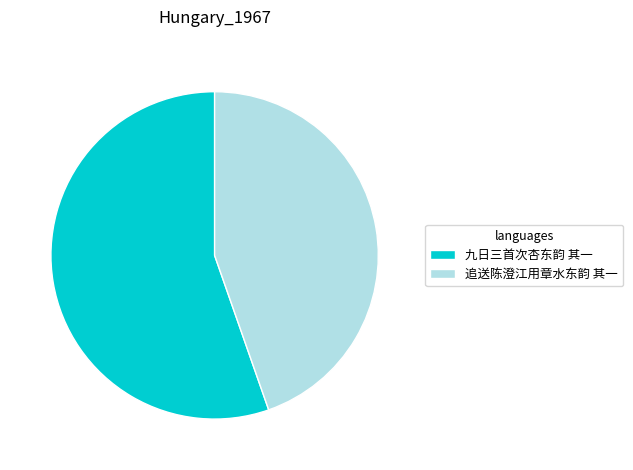

Is 追送陈澄江用章水东韵 其一 the majority of the pie?

No